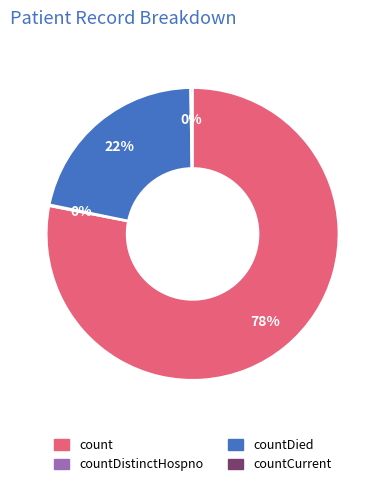

Does any single category account for the majority?

Yes